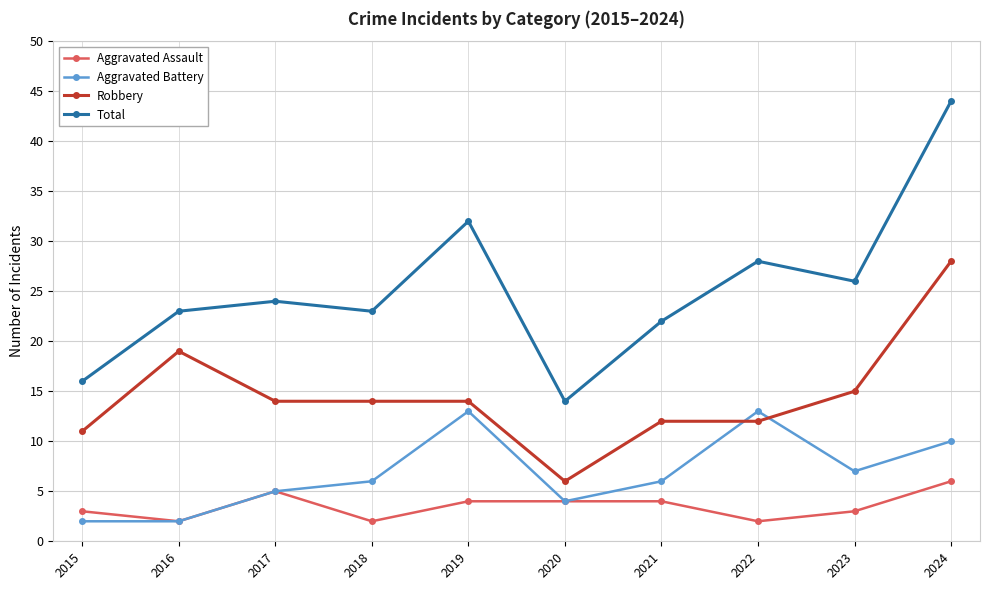

True or false: Robbery and Total intersect in this chart.

False